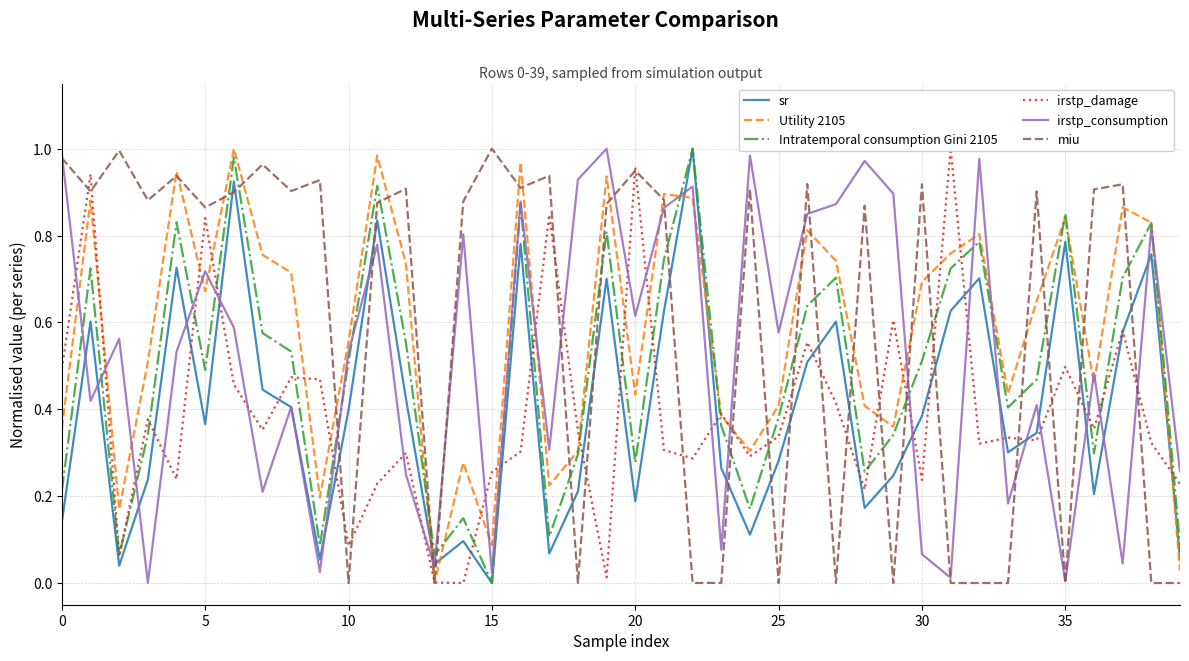

In miu, how many points are higher than both neighbors (excluding endpoints)?

14